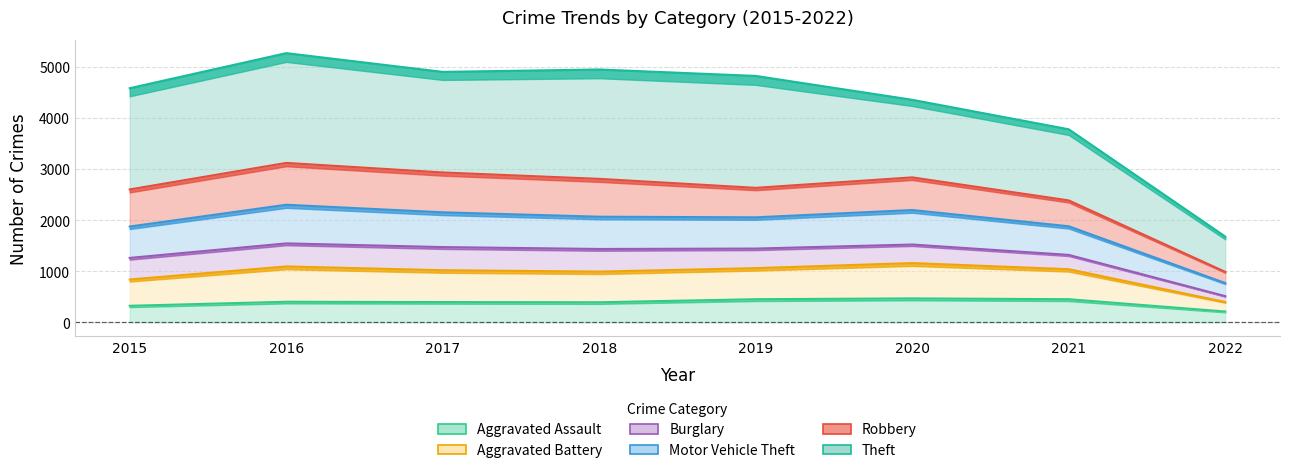

True or false: Aggravated Assault has a value of 211 at 2022.

True